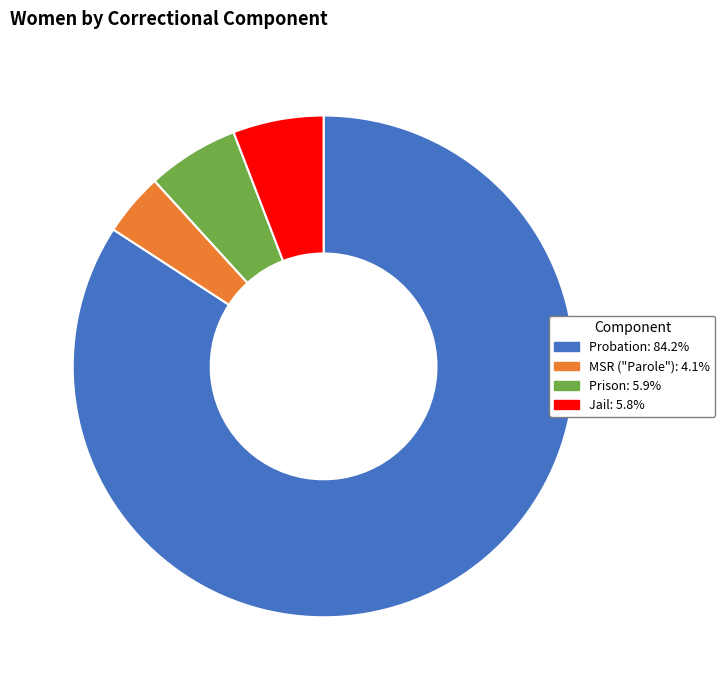

Between MSR ("Parole") and Probation, which is larger?

Probation